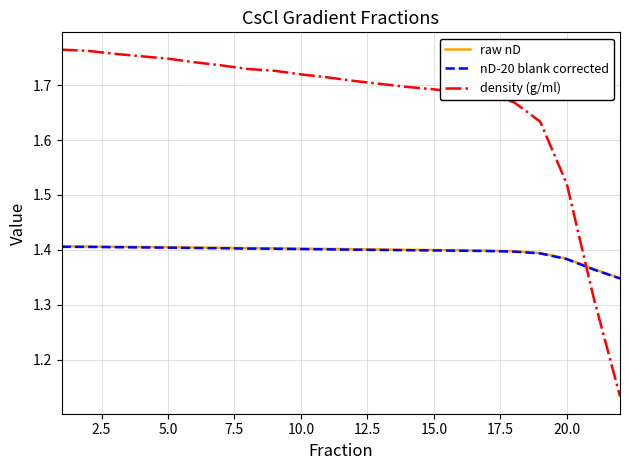

Which series has the widest spread of values?

density (g/ml)